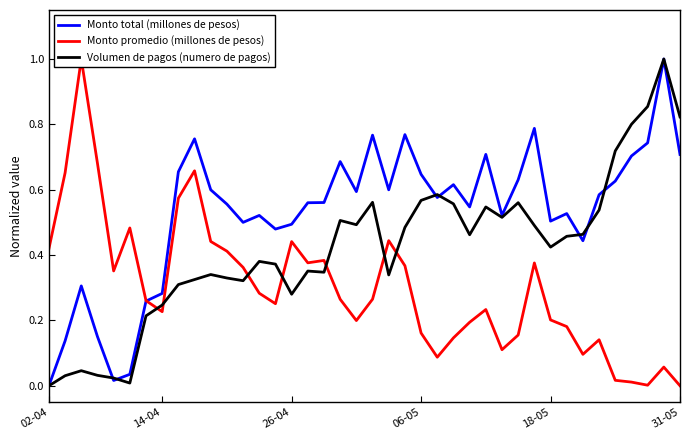

What are all the series names shown in the legend?

Monto total (millones de pesos), Monto promedio (millones de pesos), Volumen de pagos (numero de pagos)